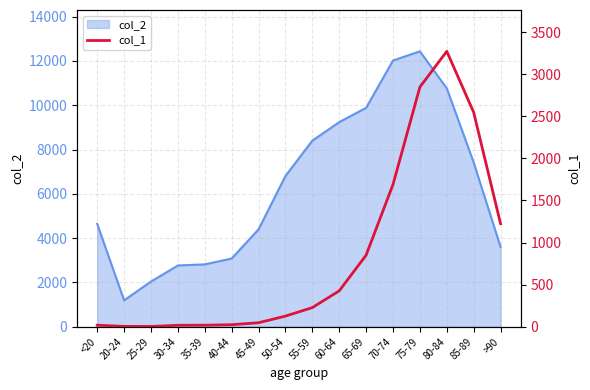

Where is the data nearest to the value 1638?

70-74